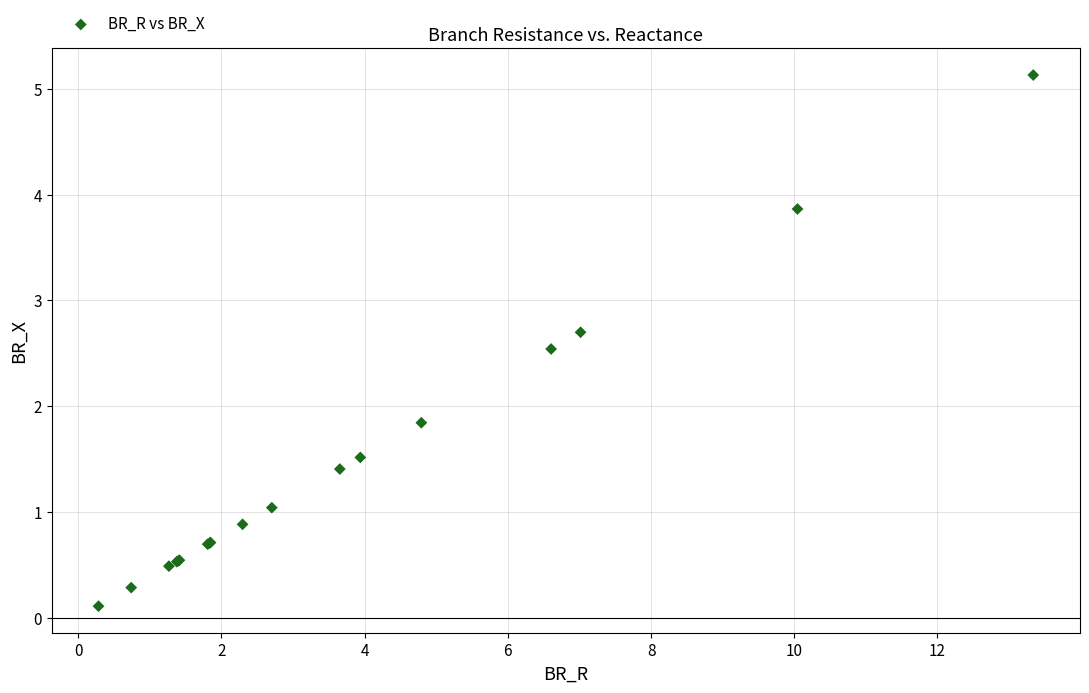

What Y value in the scatter plot is closest to 2?

1.8